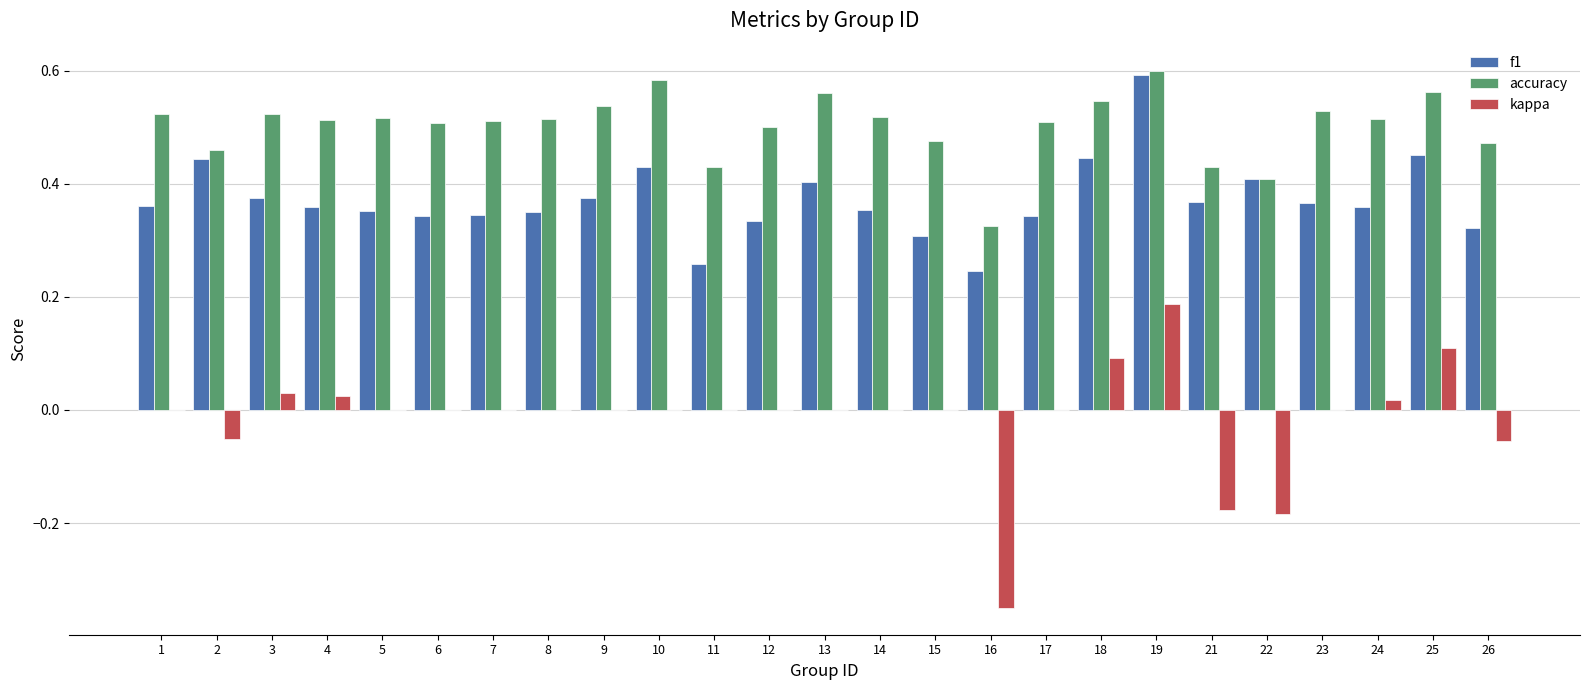

What is the sum of all accuracy values?

12.6